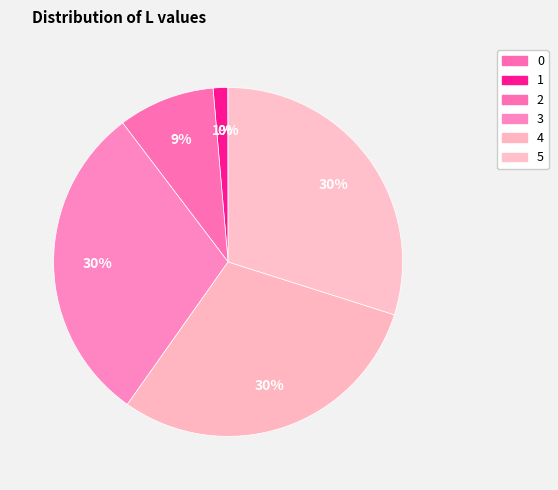

What percentage is NOT represented by 0?

100.0%